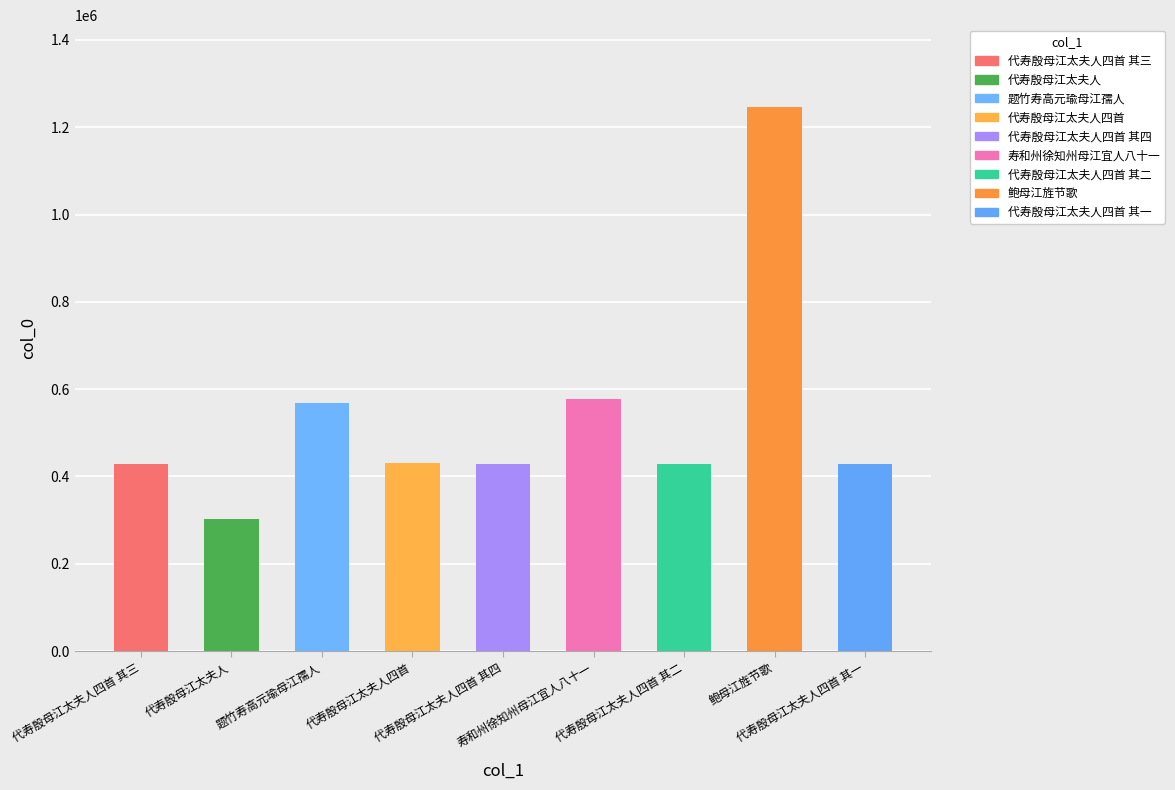

At which label is the value closest to 774281?

寿和州徐知州母江宜人八十一